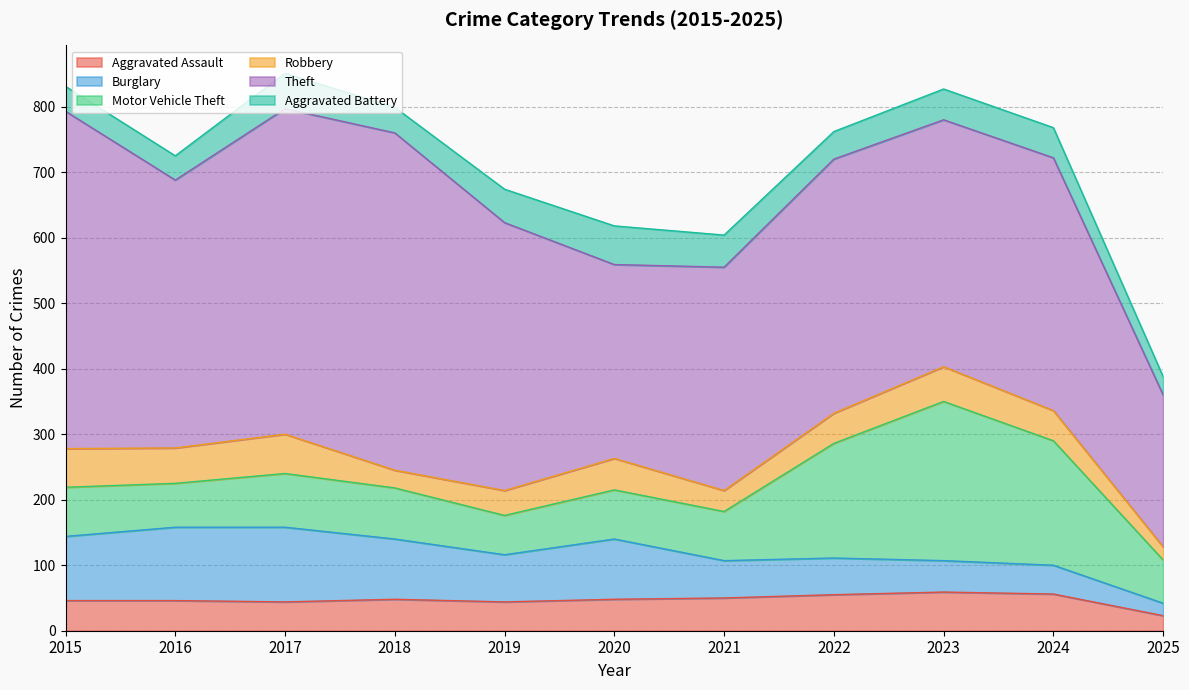

Is the value of Aggravated Assault at 2022 greater than the value of Aggravated Battery at 2023?

Yes